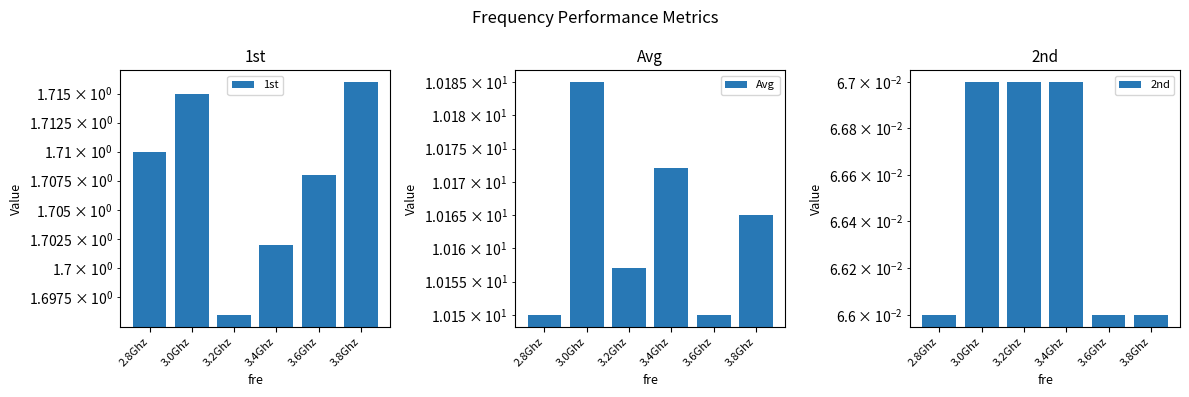

Between 3.2Ghz and 3.8Ghz, which series saw the biggest shift?

1st